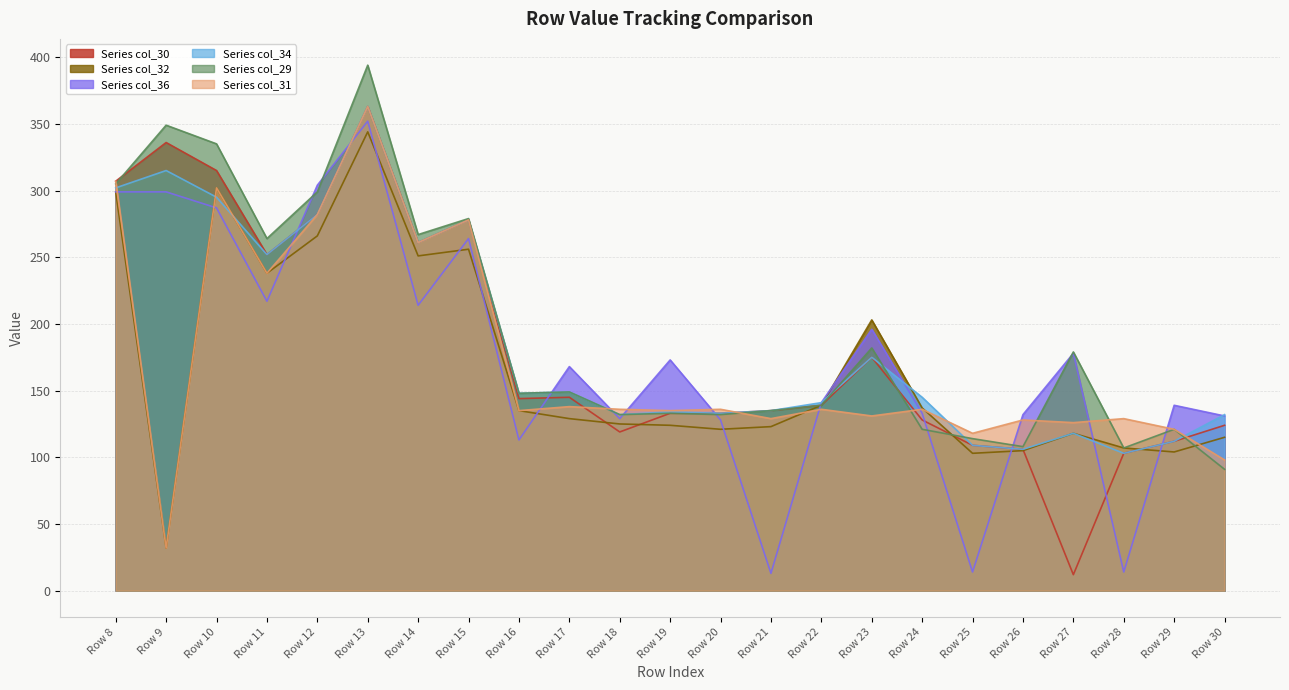

In Series_col32, how many points are higher than both neighbors (excluding endpoints)?

5